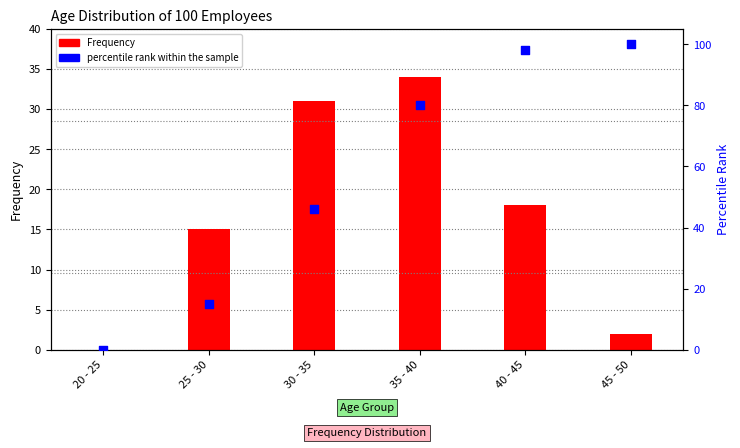

What is the total value across all series at 30 - 35?

77